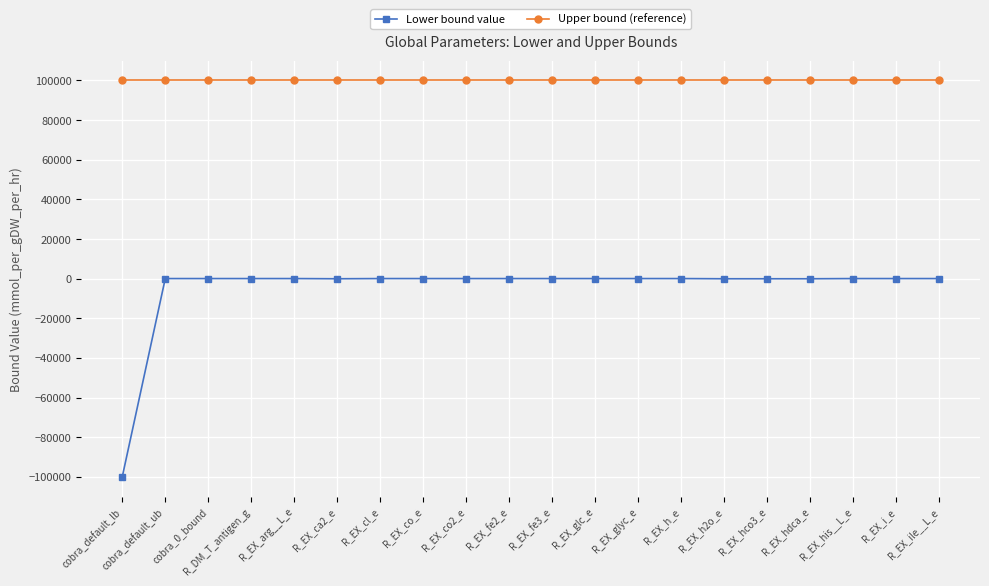

True or false: Upper bound (reference) and Lower bound value intersect in this chart.

False